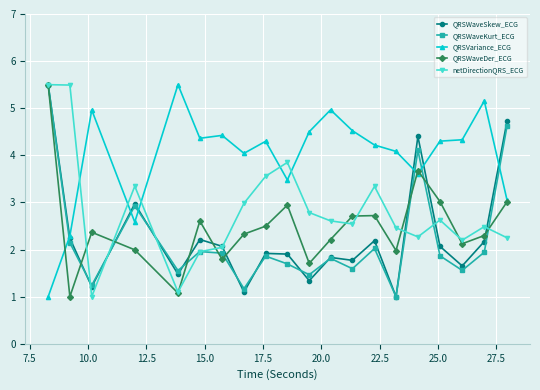

In QRSWaveKurt_ECG, how many points are lower than both neighbors (excluding endpoints)?

7